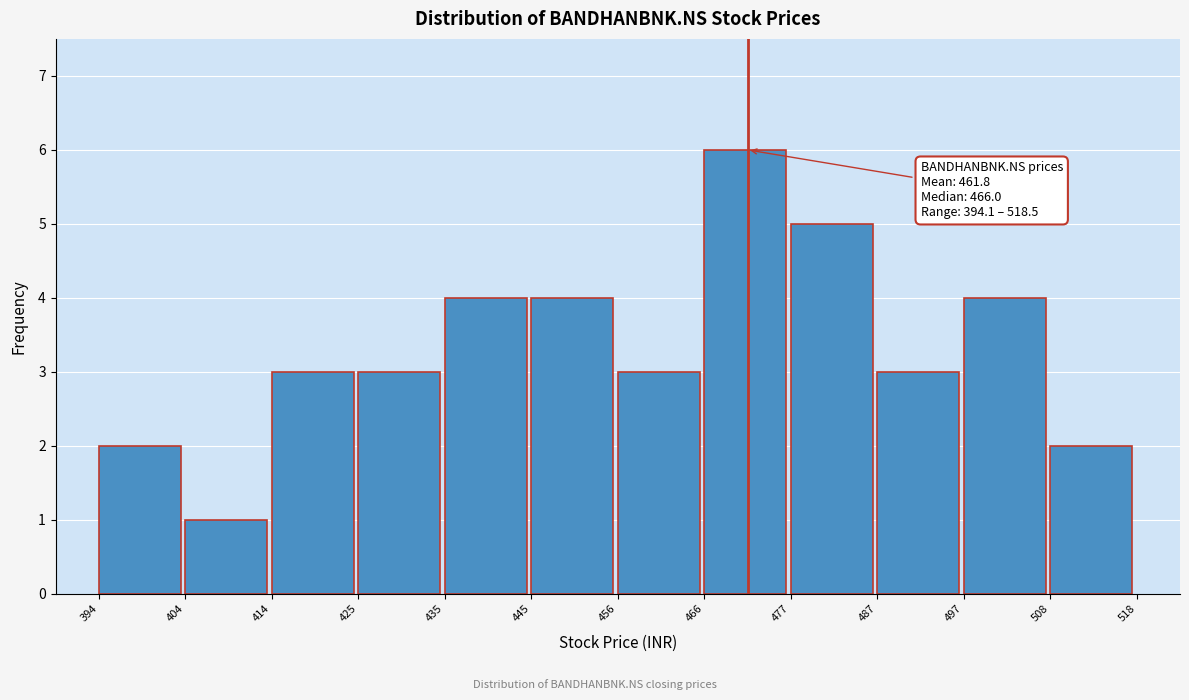

Which range on the x-axis has the tallest bar?

466 to 477